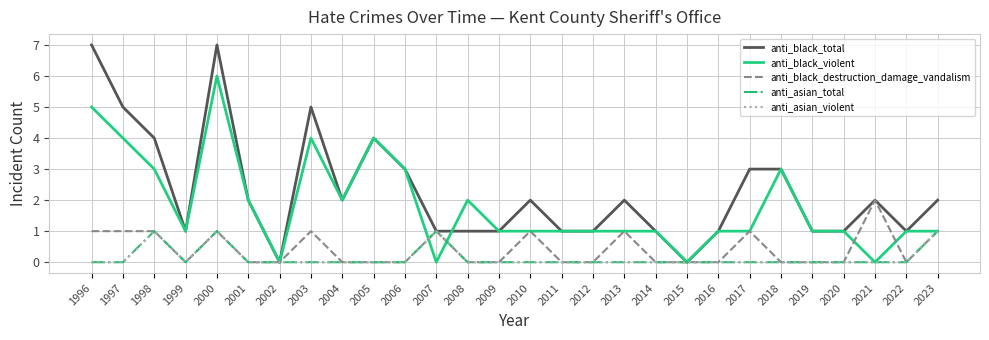

The value of anti_black_total at 2023 is 2. True or false?

True